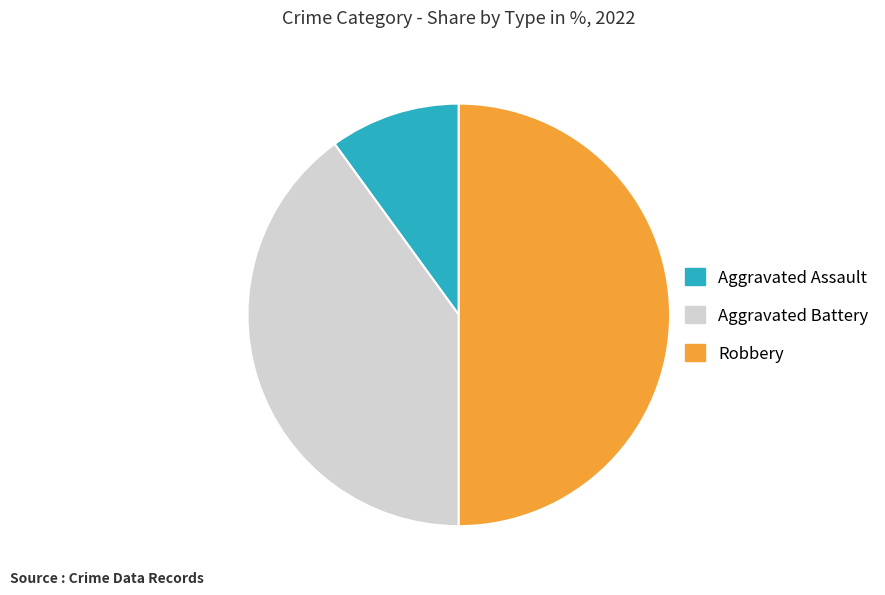

True or false: Aggravated Assault accounts for 22% of the total.

False